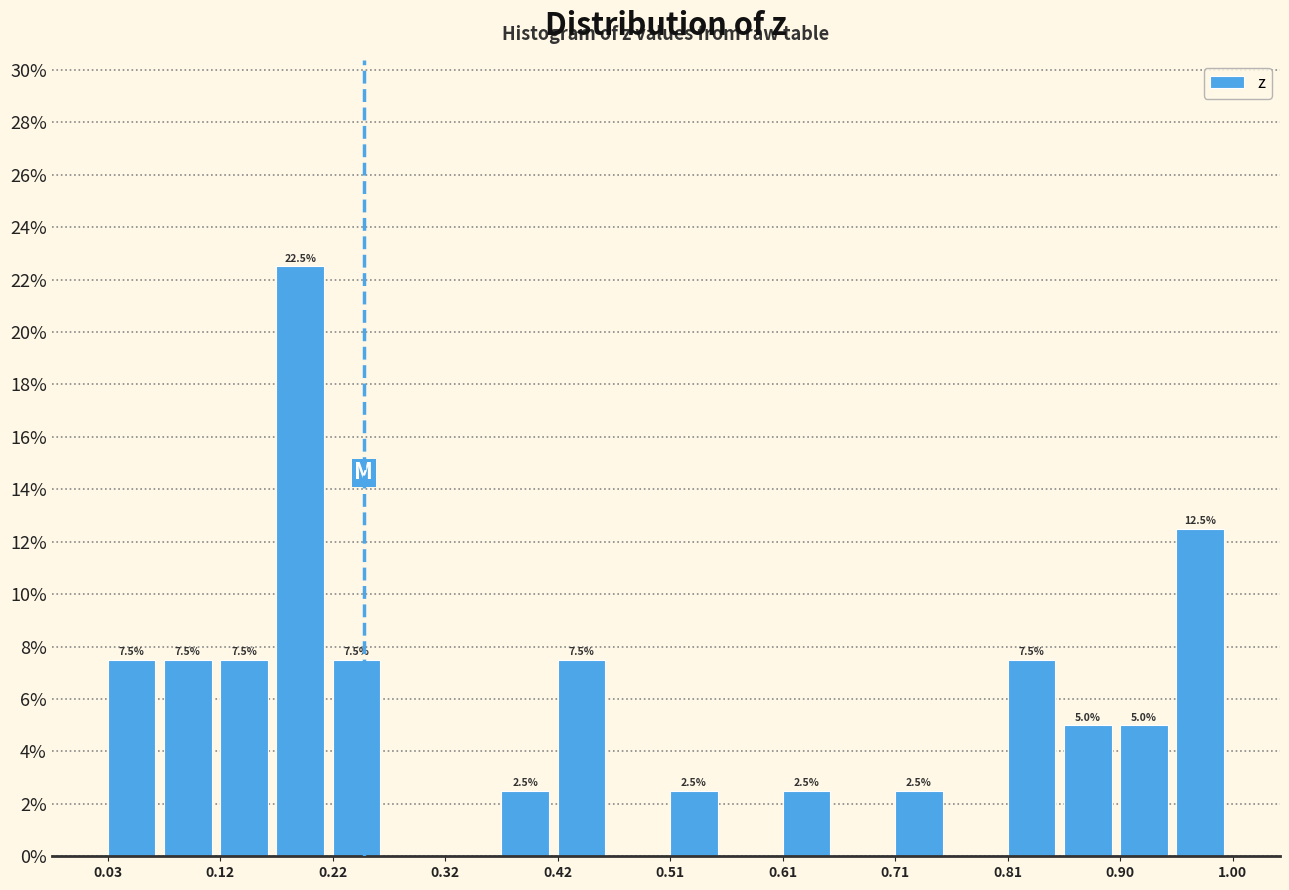

Which range on the x-axis has the tallest bar?

0.17 to 0.22